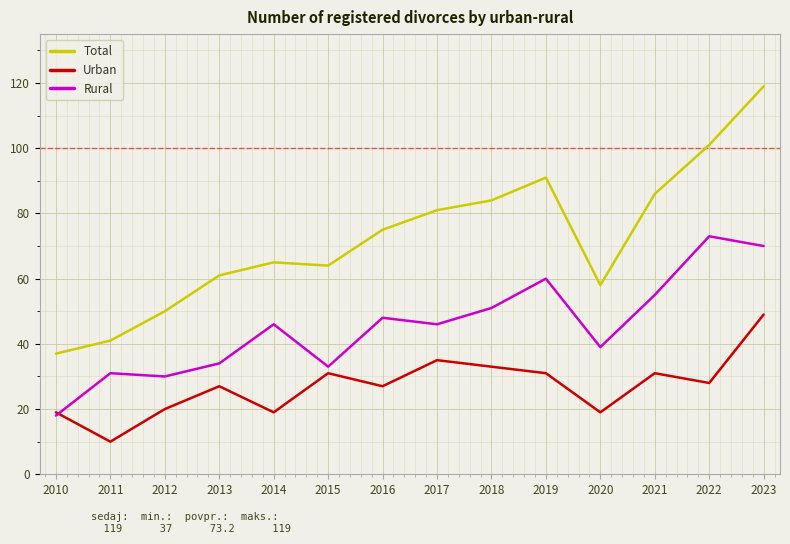

At how many categories does at least one series exceed 87?

3